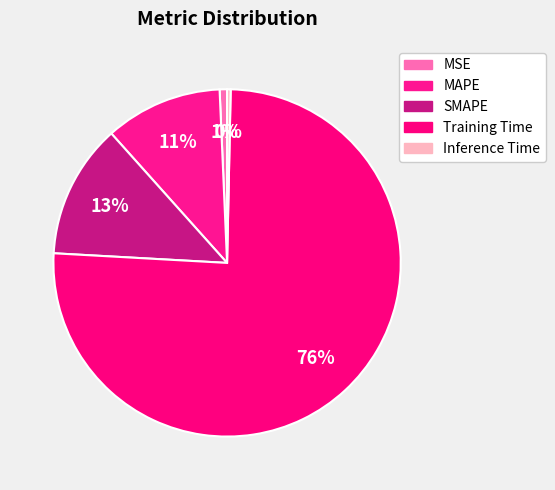

How many segments does this pie chart have?

5